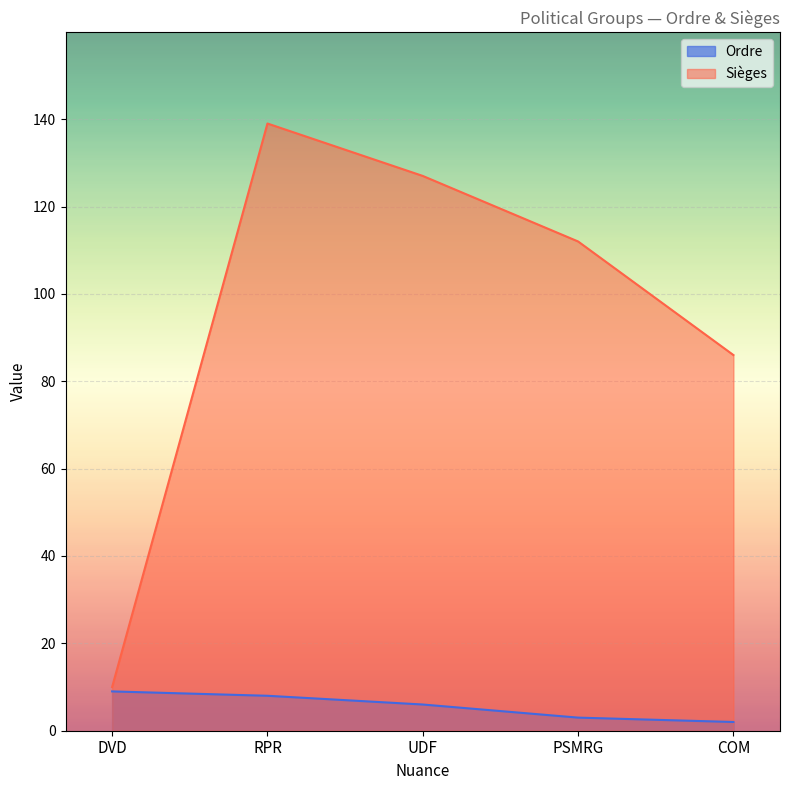

Which has a higher value, RPR or UDF?

RPR